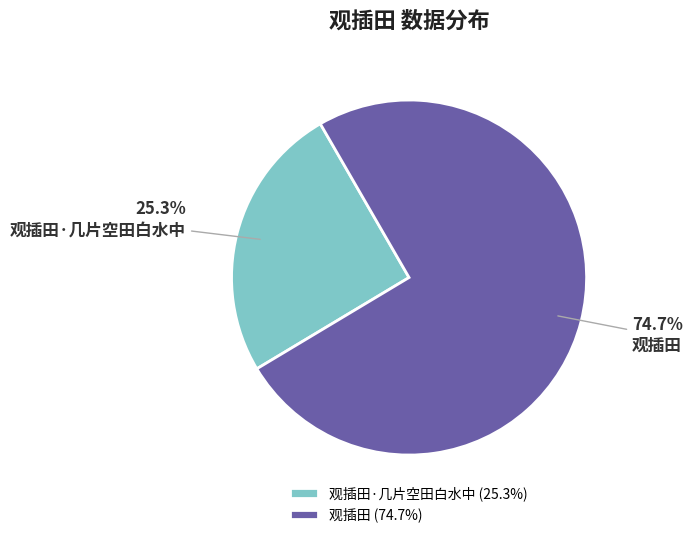

Combined, do 观插田·几片空田白水中 and 观插田 account for over 50%?

Yes